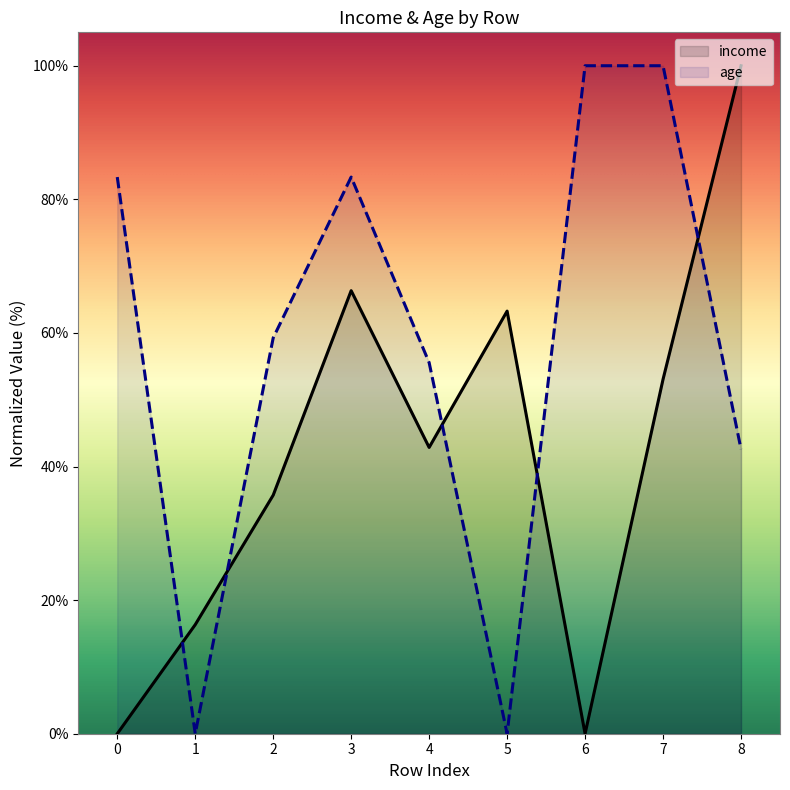

List the labels in order of income value, smallest first.

0, 6, 1, 2, 4, 7, 5, 3, 8